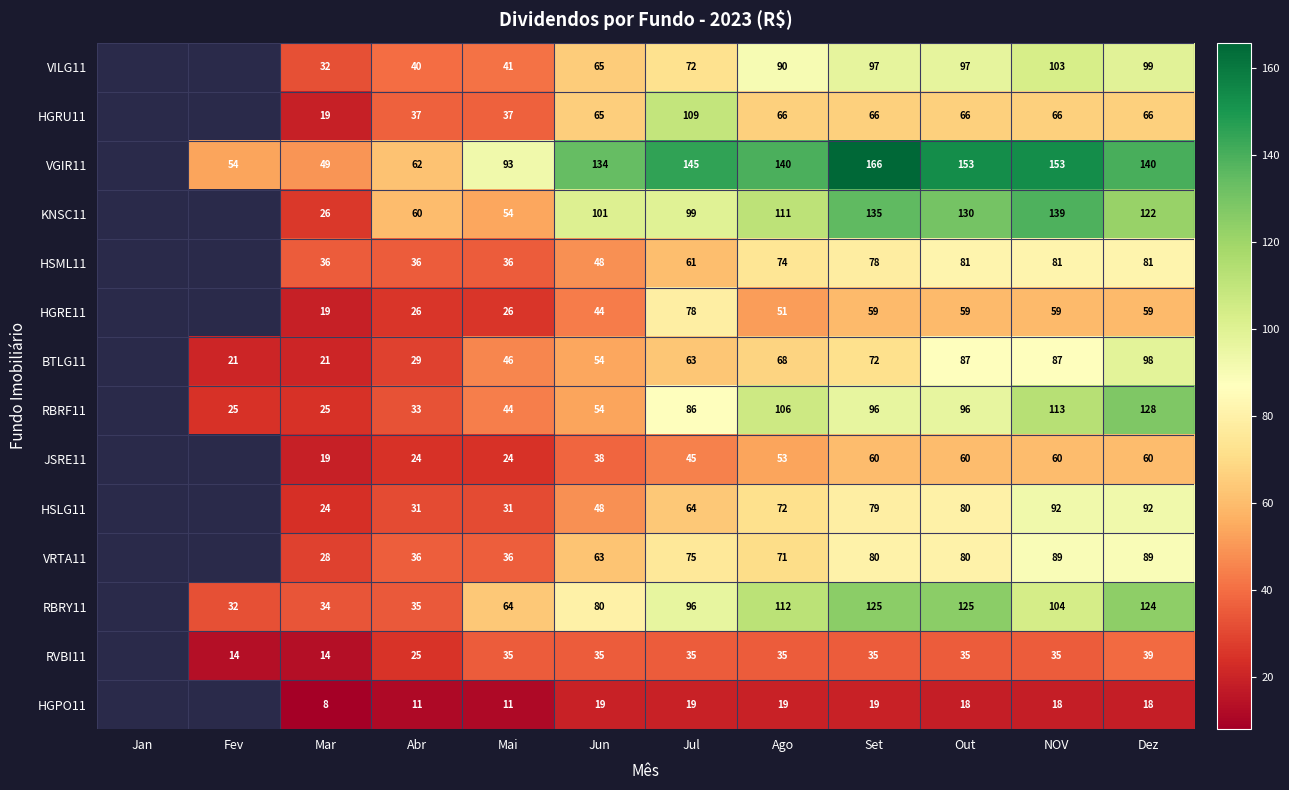

Is the value of HGPO11 at Mar greater than the value of HSML11 at Set?

No